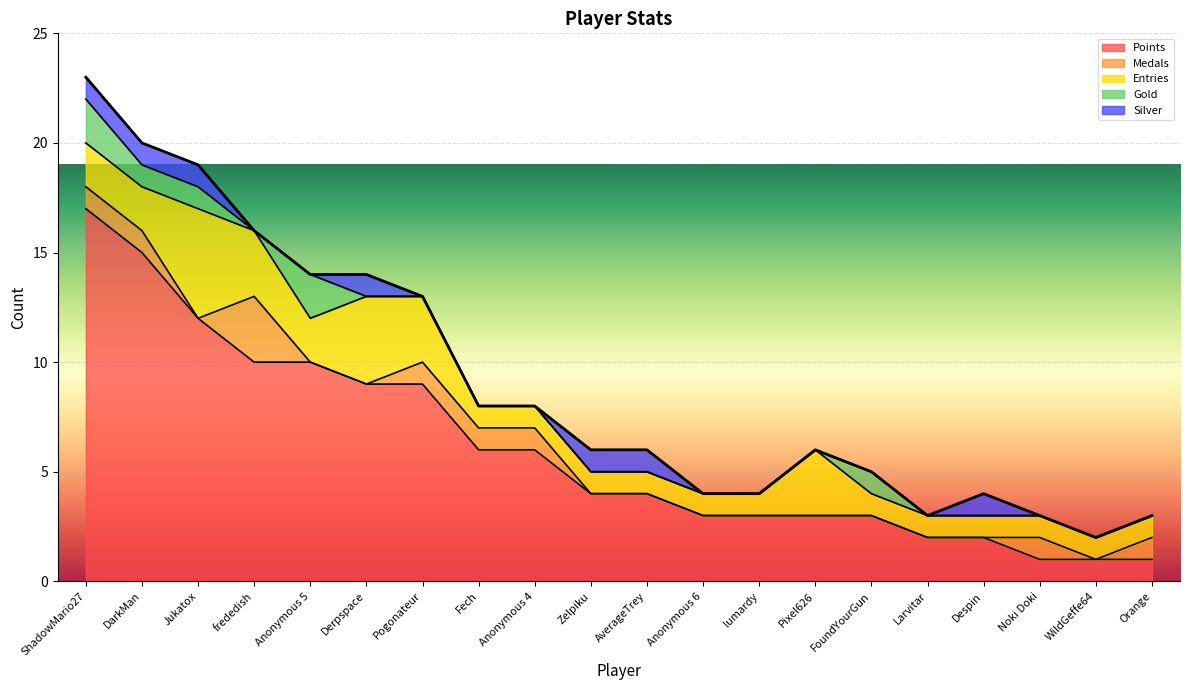

Which label corresponds to the largest value in the chart?

ShadowMario27